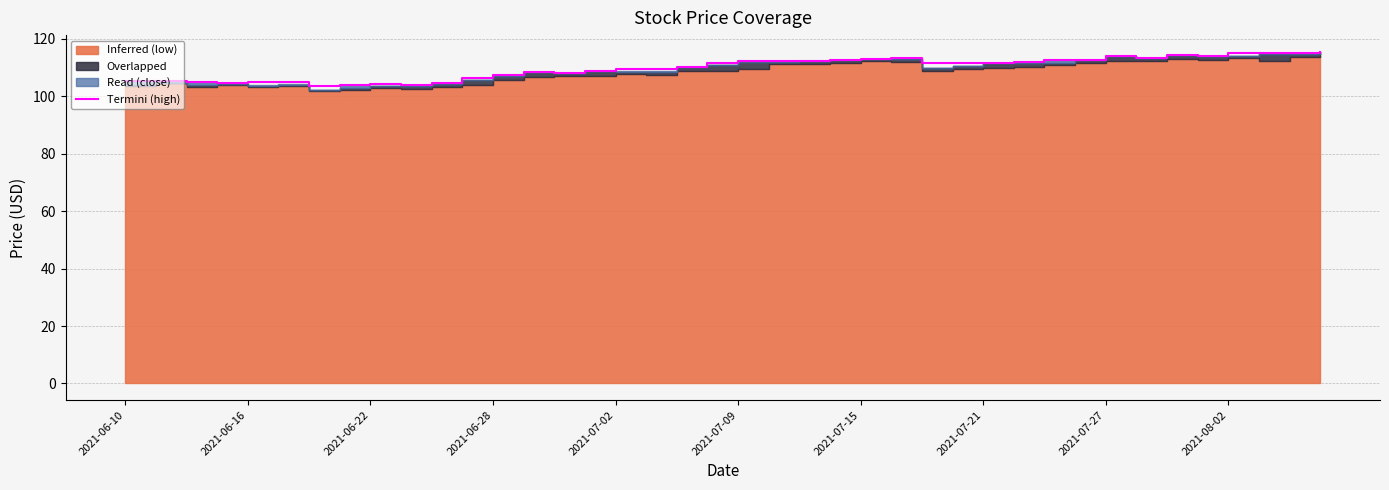

What is the value of the 14th point from the left?

108.2